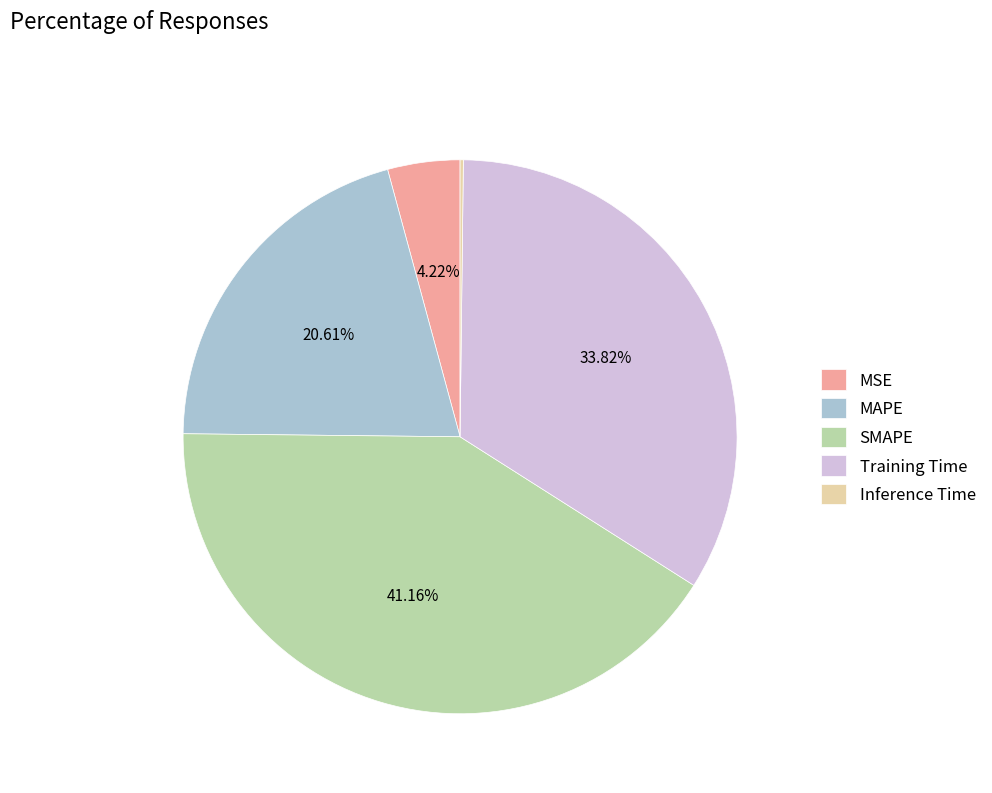

Which has a higher value, MAPE or MSE?

MAPE